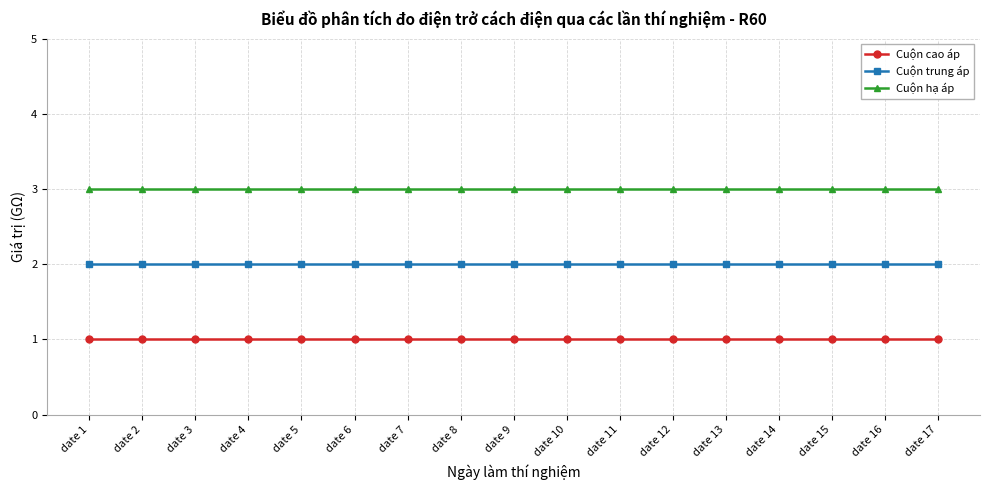

Which series has the largest total across all categories?

Cuộn hạ áp